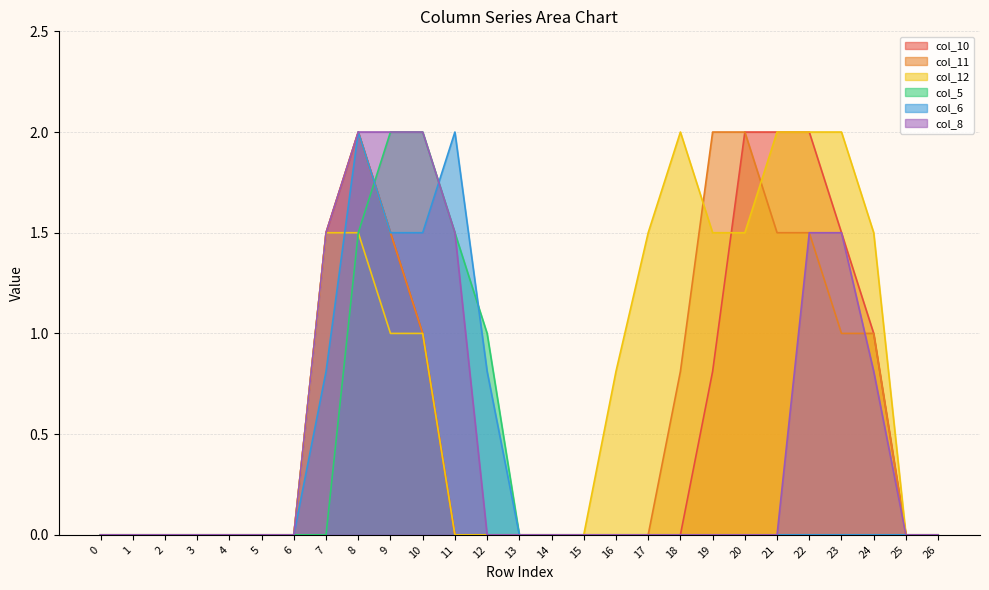

How many interior local peaks does the col_10 series have?

1